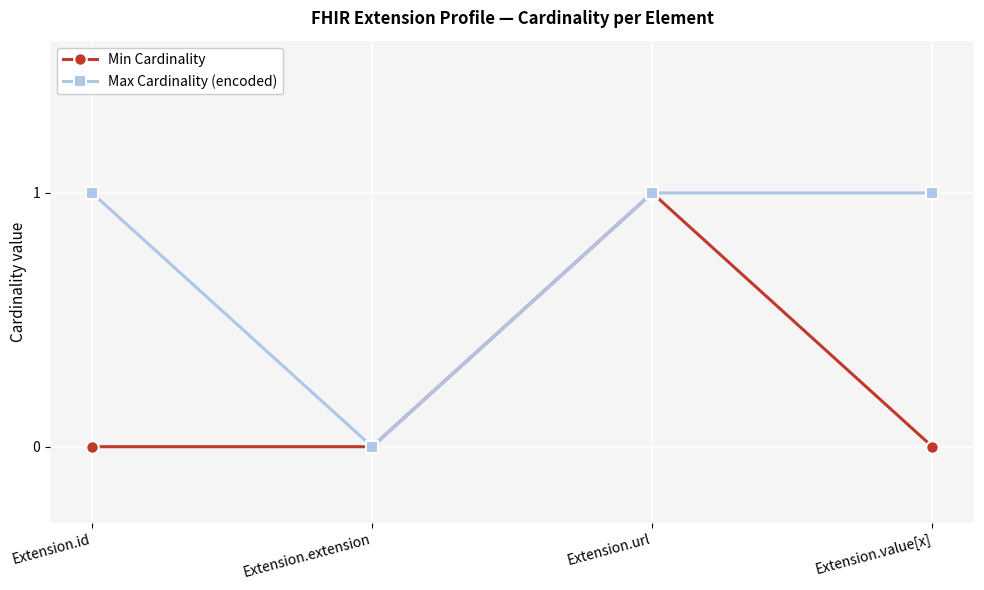

Reading left to right, extract all data points from this chart.

Min Cardinality: Extension.id=0	Extension.extension=0	Extension.url=1	Extension.value[x]=0
Max Cardinality (encoded): Extension.id=1	Extension.extension=0	Extension.url=1	Extension.value[x]=1